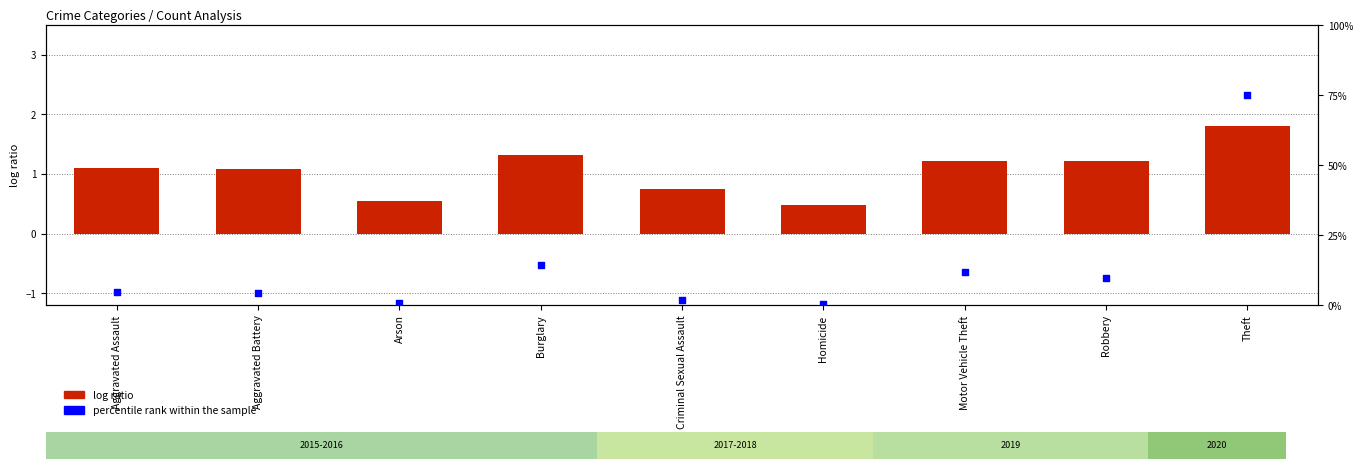

Which series has the largest total across all categories?

log ratio